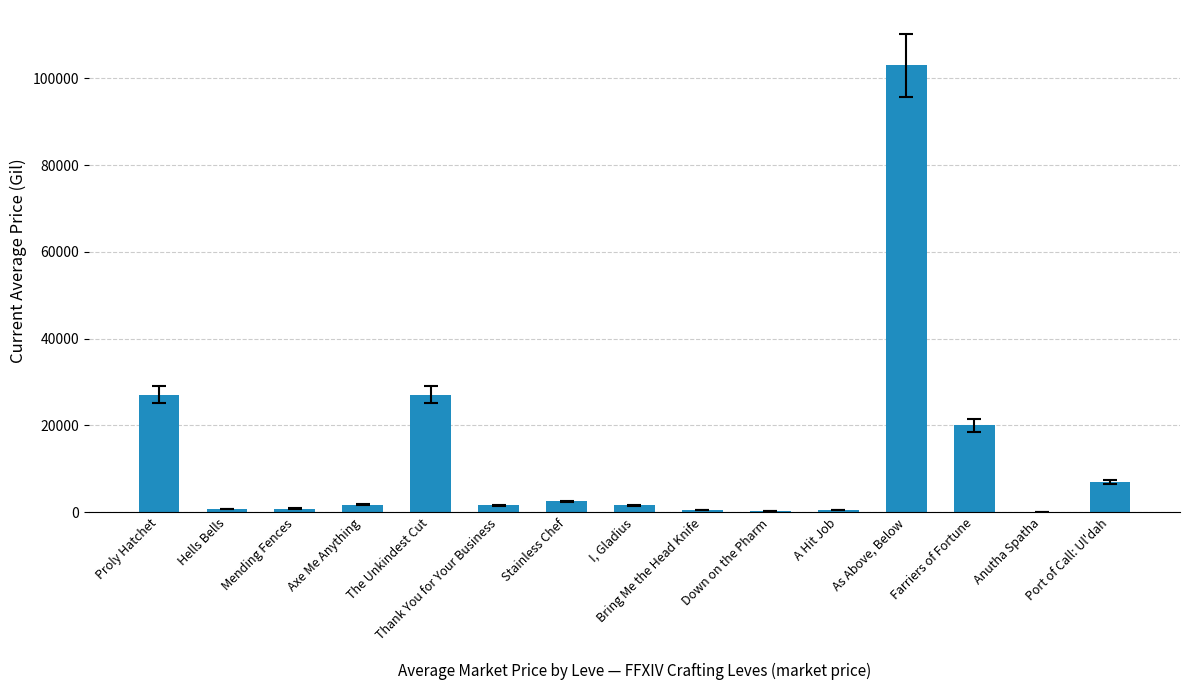

The value at The Unkindest Cut is 27119.9. True or false?

True